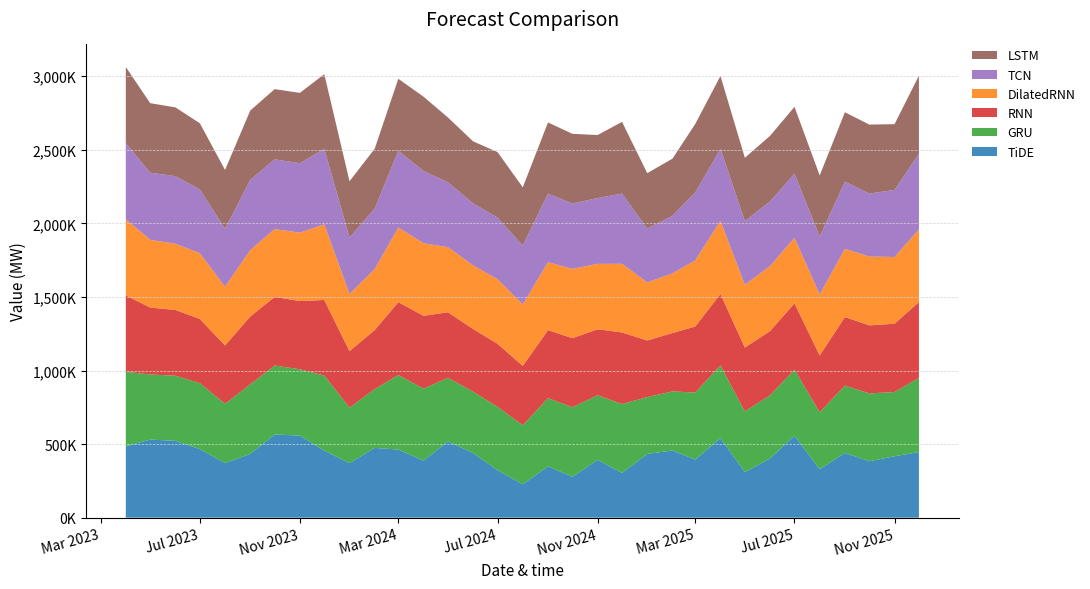

Reading left to right, list all the values displayed in this chart.

GRU: 2023-04-01=506768.9	2023-05-01=442197.5	2023-06-01=442386.0	2023-07-01=448367.0	2023-08-01=402123.5	2023-09-01=473017.9	2023-10-01=468649.2	2023-11-01=450517.5	2023-12-01=510207.6	2024-01-01=377528.6	2024-02-01=399728.9	2024-03-01=506744.6	2024-04-01=489216.3	2024-05-01=431978.3	2024-06-01=416560.2	2024-07-01=430959.7	2024-08-01=401170.2	2024-09-01=463062.8	2024-10-01=472717.8	2024-11-01=439076.9	2024-12-01=468220.3	2025-01-01=386659.6	2025-02-01=401524.6	2025-03-01=455169.5	2025-04-01=494341.9	2025-05-01=412384.2	2025-06-01=428791.9	2025-07-01=448176.4	2025-08-01=386861.5	2025-09-01=457555.2	2025-10-01=461054.0	2025-11-01=436041.9	2025-12-01=504510.5
RNN: 2023-04-01=519623.7	2023-05-01=454927.2	2023-06-01=446950.0	2023-07-01=436439.1	2023-08-01=396542.1	2023-09-01=461268.3	2023-10-01=466216.9	2023-11-01=463422.5	2023-12-01=513496.5	2024-01-01=383655.1	2024-02-01=401226.2	2024-03-01=495043.9	2024-04-01=495077.9	2024-05-01=445564.7	2024-06-01=426238.5	2024-07-01=428231.8	2024-08-01=404052.5	2024-09-01=462311.9	2024-10-01=469619.8	2024-11-01=448282.2	2024-12-01=486550.1	2025-01-01=384573.5	2025-02-01=396725.5	2025-03-01=449178.2	2025-04-01=485110.5	2025-05-01=434101.4	2025-06-01=436718.2	2025-07-01=450644.6	2025-08-01=386548.6	2025-09-01=466094.1	2025-10-01=462237.1	2025-11-01=464646.6	2025-12-01=514679.9
DilatedRNN: 2023-04-01=516280.4	2023-05-01=460457.4	2023-06-01=449553.2	2023-07-01=446673.7	2023-08-01=399106.6	2023-09-01=451105.7	2023-10-01=460665.7	2023-11-01=464896.9	2023-12-01=513687.9	2024-01-01=388500.3	2024-02-01=414781.0	2024-03-01=507103.4	2024-04-01=492807.3	2024-05-01=441869.1	2024-06-01=431956.4	2024-07-01=439213.0	2024-08-01=417011.4	2024-09-01=461610.1	2024-10-01=470568.5	2024-11-01=444172.1	2024-12-01=466662.2	2025-01-01=393974.8	2025-02-01=404946.1	2025-03-01=449034.7	2025-04-01=496594.2	2025-05-01=426883.4	2025-06-01=441374.1	2025-07-01=445001.2	2025-08-01=414573.3	2025-09-01=463159.5	2025-10-01=467498.3	2025-11-01=453250.0	2025-12-01=493898.7
TCN: 2023-04-01=517605.1	2023-05-01=456011.1	2023-06-01=459216.3	2023-07-01=432907.5	2023-08-01=393796.1	2023-09-01=476880.7	2023-10-01=473723.5	2023-11-01=472049.7	2023-12-01=513837.6	2024-01-01=383580.4	2024-02-01=411104.2	2024-03-01=520937.8	2024-04-01=491116.7	2024-05-01=441061.1	2024-06-01=421765.2	2024-07-01=417815.9	2024-08-01=400430.7	2024-09-01=465510.2	2024-10-01=444410.0	2024-11-01=447141.1	2024-12-01=477236.2	2025-01-01=366270.2	2025-02-01=391811.1	2025-03-01=460808.8	2025-04-01=490151.8	2025-05-01=432751.6	2025-06-01=439175.3	2025-07-01=435763.4	2025-08-01=393467.5	2025-09-01=456733.2	2025-10-01=428110.9	2025-11-01=455553.8	2025-12-01=514051.5
LSTM: 2023-04-01=517804.6	2023-05-01=472165.6	2023-06-01=467552.2	2023-07-01=450179.1	2023-08-01=399755.1	2023-09-01=471353.1	2023-10-01=477310.5	2023-11-01=477818.7	2023-12-01=506960.1	2024-01-01=382216.3	2024-02-01=406207.9	2024-03-01=489526.0	2024-04-01=504743.4	2024-05-01=440429.1	2024-06-01=421154.1	2024-07-01=445268.4	2024-08-01=395539.8	2024-09-01=483824.7	2024-10-01=473382.4	2024-11-01=428242.1	2024-12-01=487236.4	2025-01-01=376506.8	2025-02-01=387866.6	2025-03-01=466136.8	2025-04-01=493924.9	2025-05-01=430028.4	2025-06-01=445752.9	2025-07-01=453887.0	2025-08-01=415045.8	2025-09-01=471473.8	2025-10-01=468586.5	2025-11-01=447148.4	2025-12-01=530588.9
TiDE: 2023-04-01=484395.0	2023-05-01=530708.4	2023-06-01=522259.4	2023-07-01=465584.3	2023-08-01=371444.8	2023-09-01=433004.7	2023-10-01=565361.2	2023-11-01=557844.6	2023-12-01=455477.7	2024-01-01=370514.9	2024-02-01=473996.1	2024-03-01=462849.4	2024-04-01=387564.8	2024-05-01=518377.9	2024-06-01=439279.9	2024-07-01=322513.0	2024-08-01=226504.5	2024-09-01=349160.9	2024-10-01=277519.3	2024-11-01=393119.6	2024-12-01=303667.6	2025-01-01=433037.0	2025-02-01=456586.8	2025-03-01=394828.4	2025-04-01=540855.2	2025-05-01=309427.7	2025-06-01=402898.9	2025-07-01=557881.9	2025-08-01=329023.1	2025-09-01=439862.7	2025-10-01=383526.6	2025-11-01=417405.1	2025-12-01=446005.7